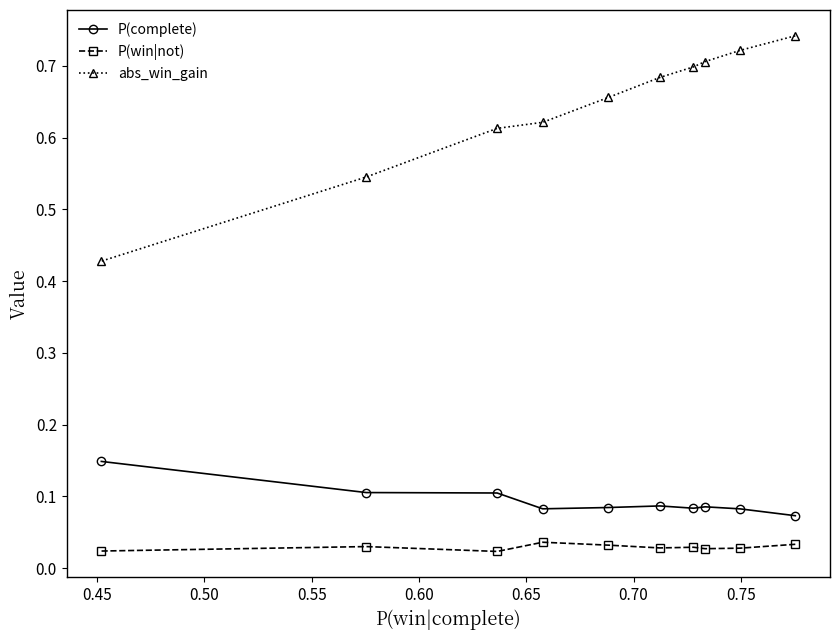

Rank the series by their maximum value, from lowest to highest.

P(win|not), P(complete), abs_win_gain